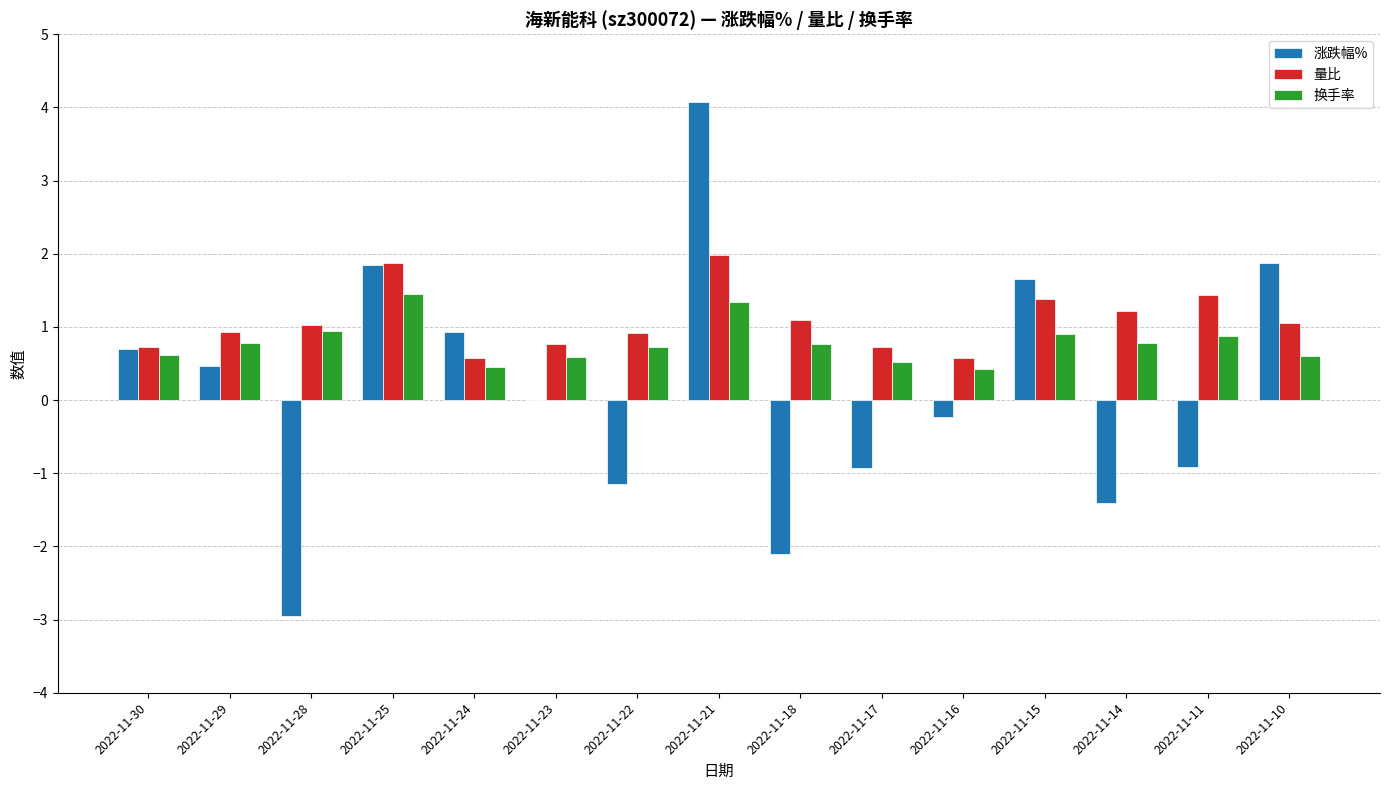

What is the sum of the 换手率 values at 2022-11-18 and 2022-11-10?

1.4